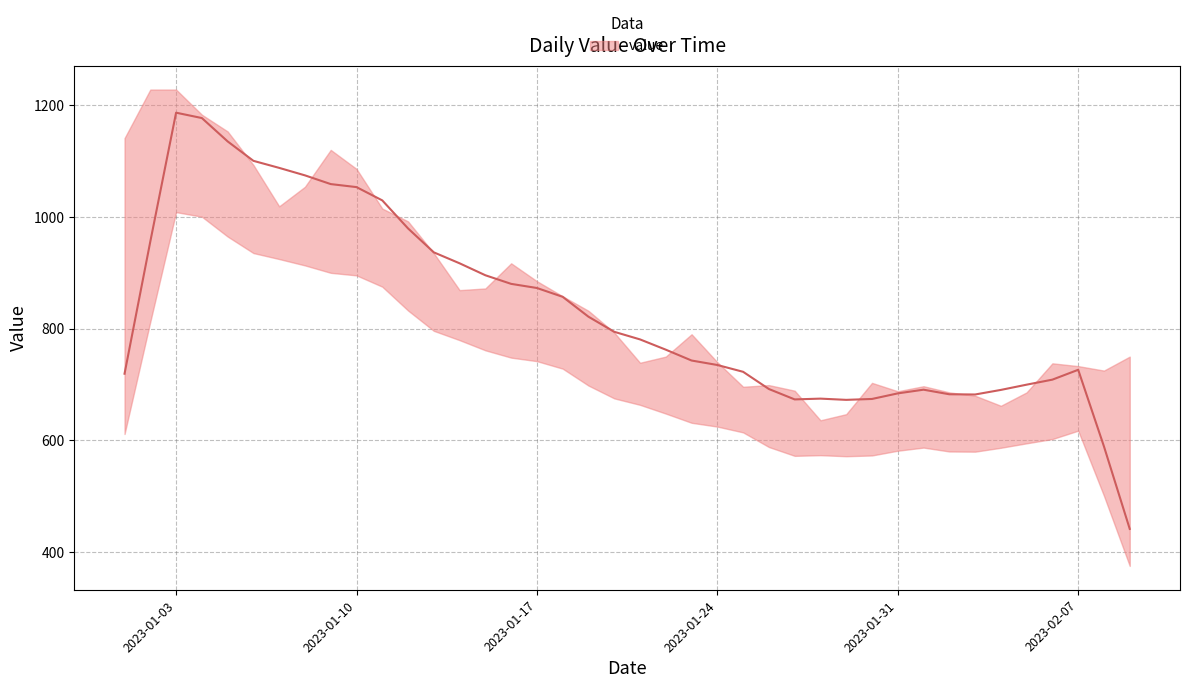

Count the number of data series in this chart.

1